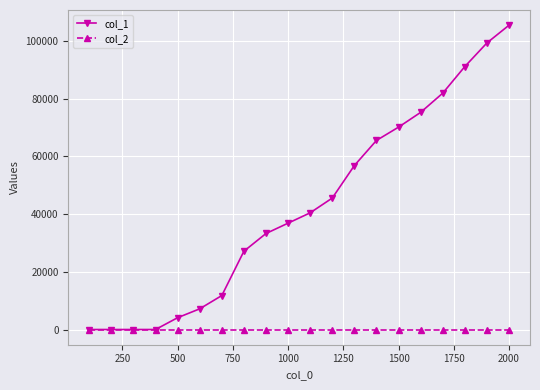

At how many categories does at least one series exceed 77188?

4